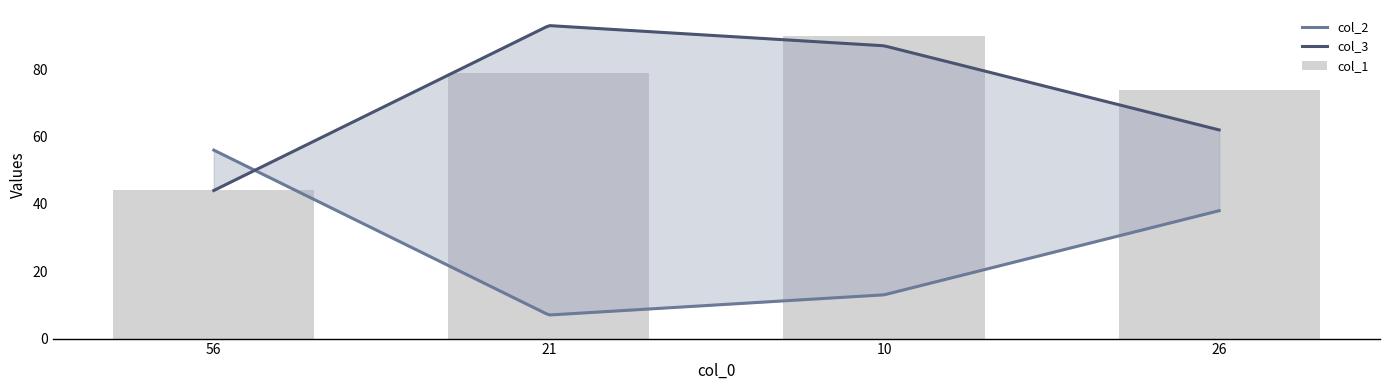

Reading right to left, transcribe all the data shown in this chart.

col_1: 74	90	79	44
col_2: 38	13	7	56
col_3: 62	87	93	44